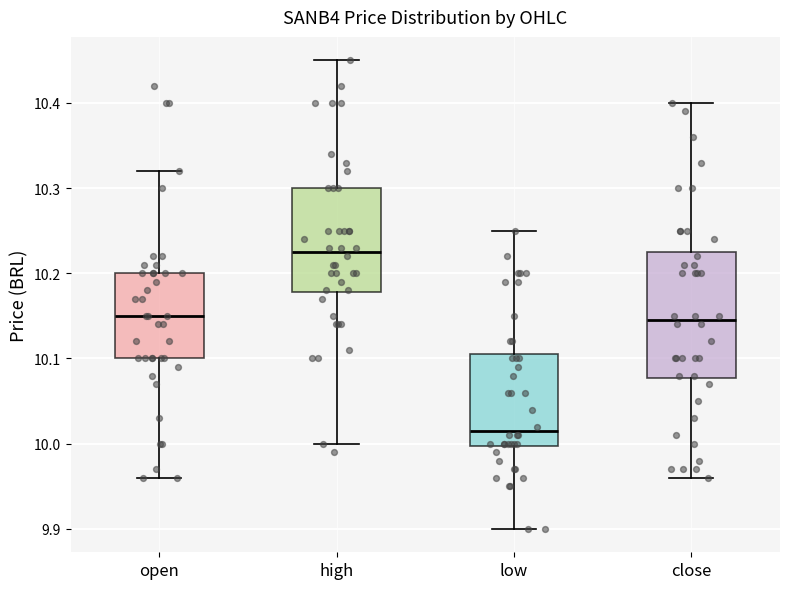

Which box has the highest median line?

high